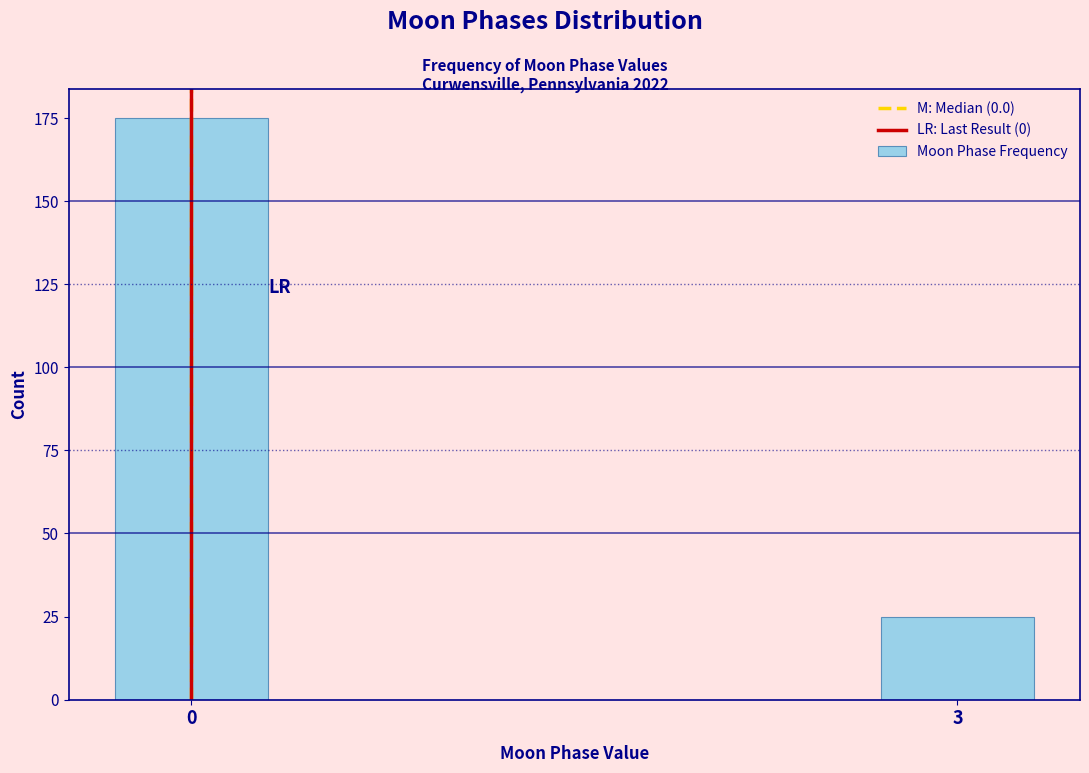

Reading right to left, extract all data points from this chart.

3=25	0=175